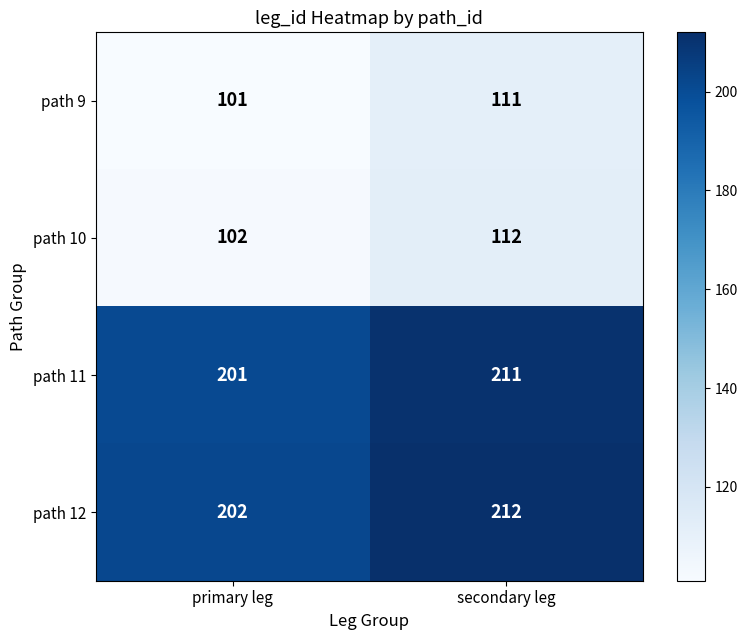

The value of path 10 at secondary leg is 112. True or false?

True